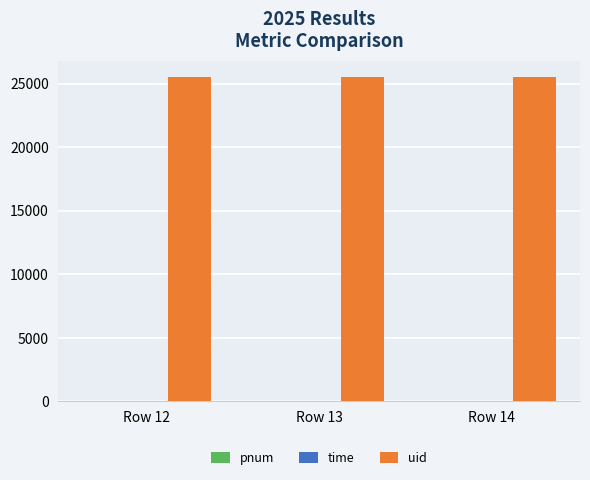

Are the bars grouped side by side (vs. stacked)?

Yes